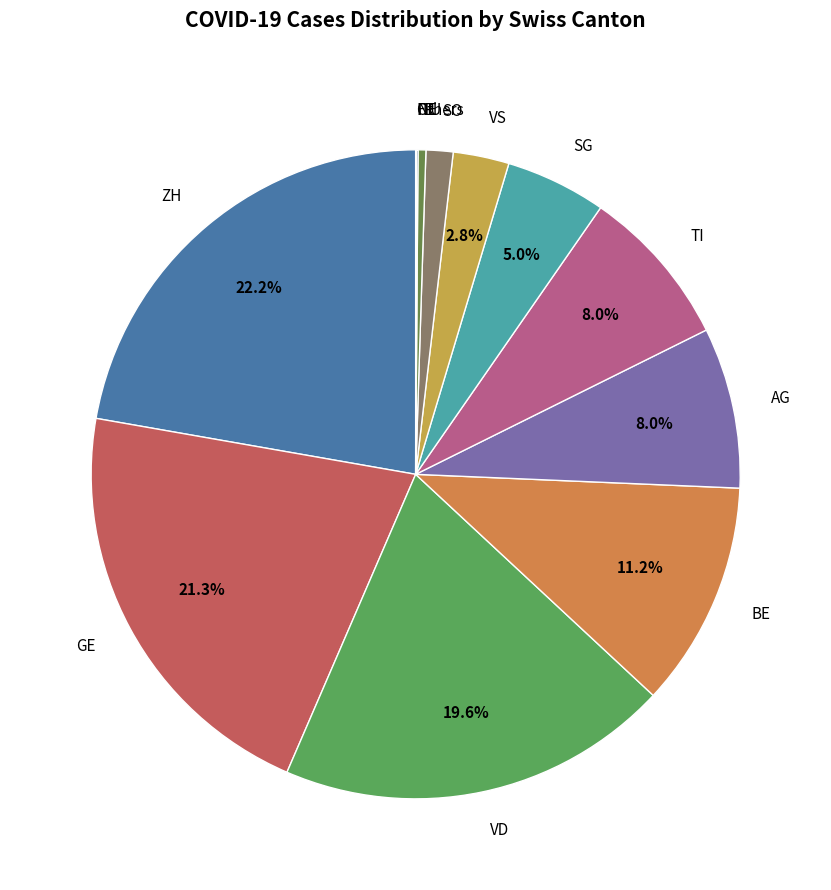

What is the largest slice in the pie chart?

ZH